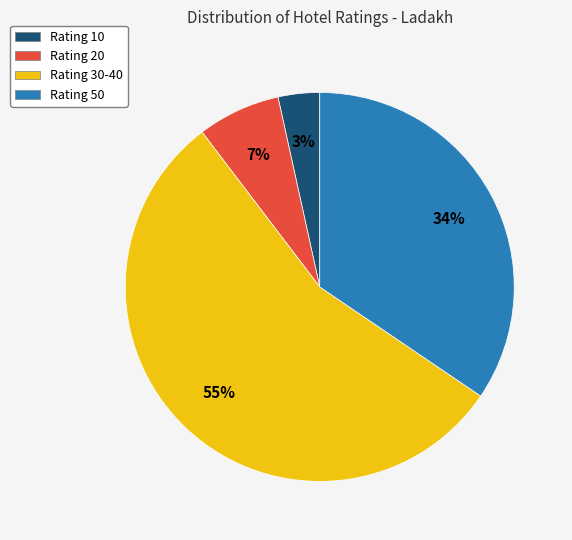

To the nearest percent, what is the average slice percentage?

25%